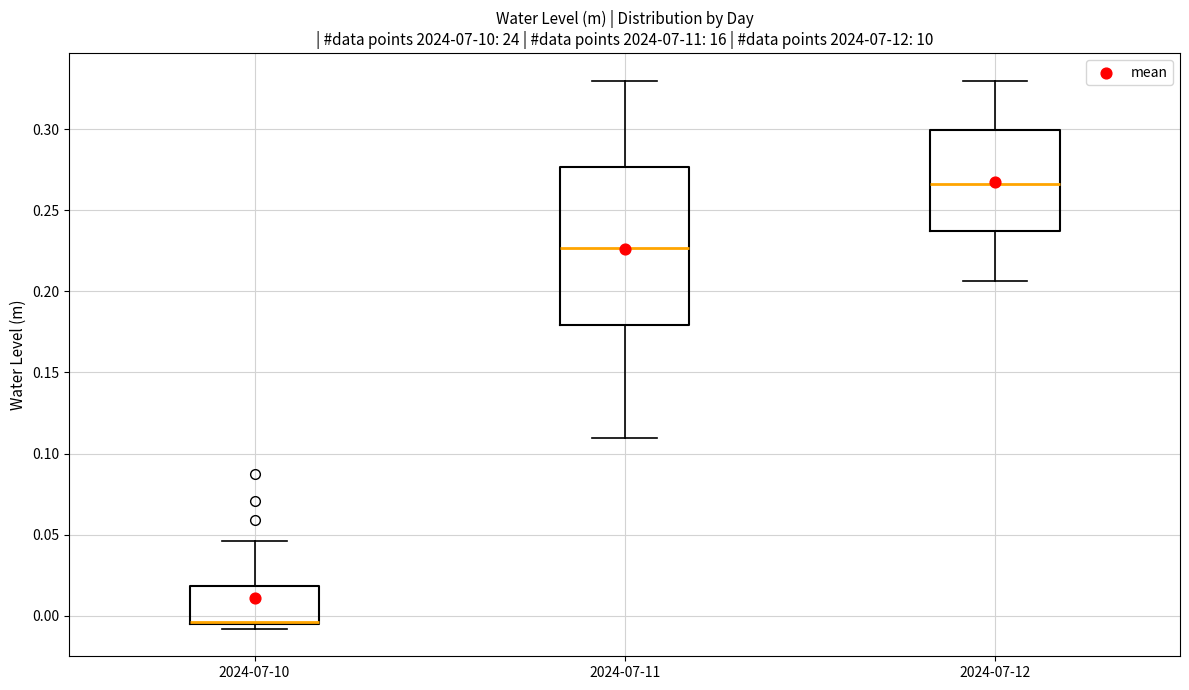

Reading left to right, transcribe this box plot: for each box, give where its median line is, the range the box spans, and where its two whiskers end, as read against the y-axis. The values are not printed on the chart, so give them approximately, as read against the axis.

2024-07-10: median -0.005 (drawn on the box's lower edge), box -0.005 to 0.020, whiskers -0.010 to 0.045
2024-07-11: median 0.225, box 0.180 to 0.275, whiskers 0.110 to 0.330
2024-07-12: median 0.265, box 0.235 to 0.300, whiskers 0.205 to 0.330